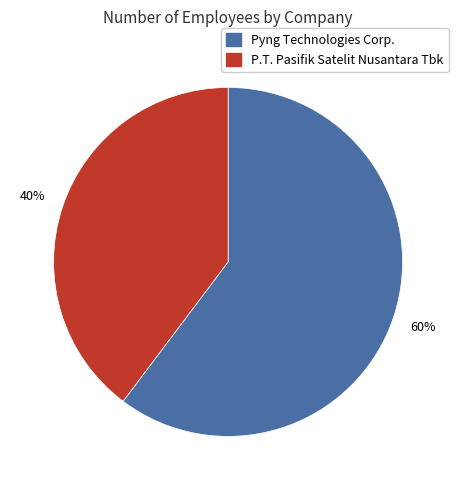

To the nearest percent, what is the combined percentage of P.T. Pasifik Satelit Nusantara Tbk and Pyng Technologies Corp.?

100%